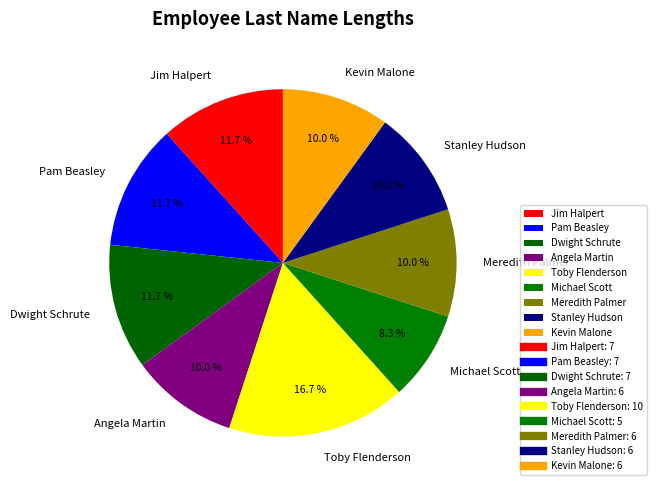

True or false: Pam Beasley accounts for 12% of the total.

True